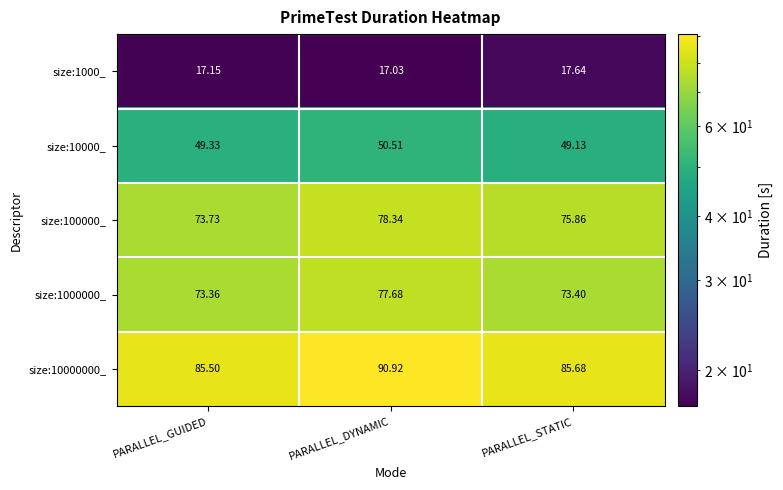

Where is size:10000000_ nearest to the value 88?

PARALLEL_STATIC